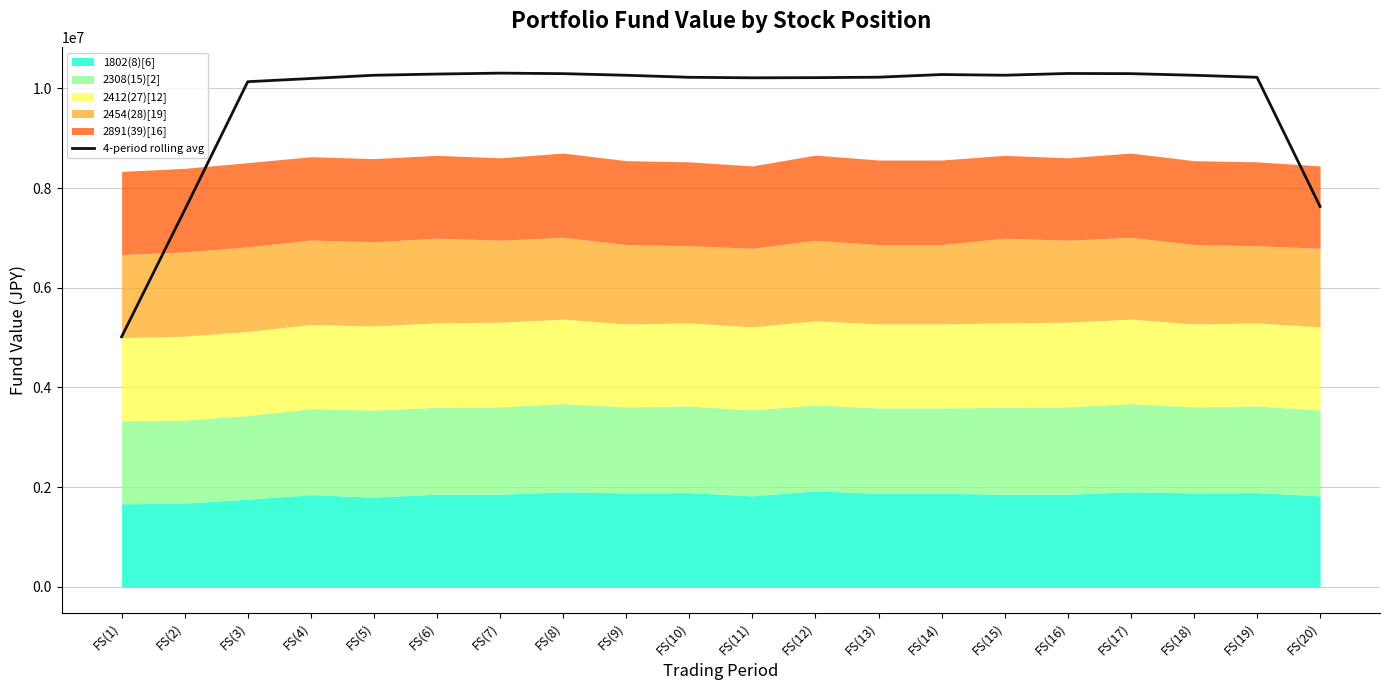

How many data points does each series have?

20